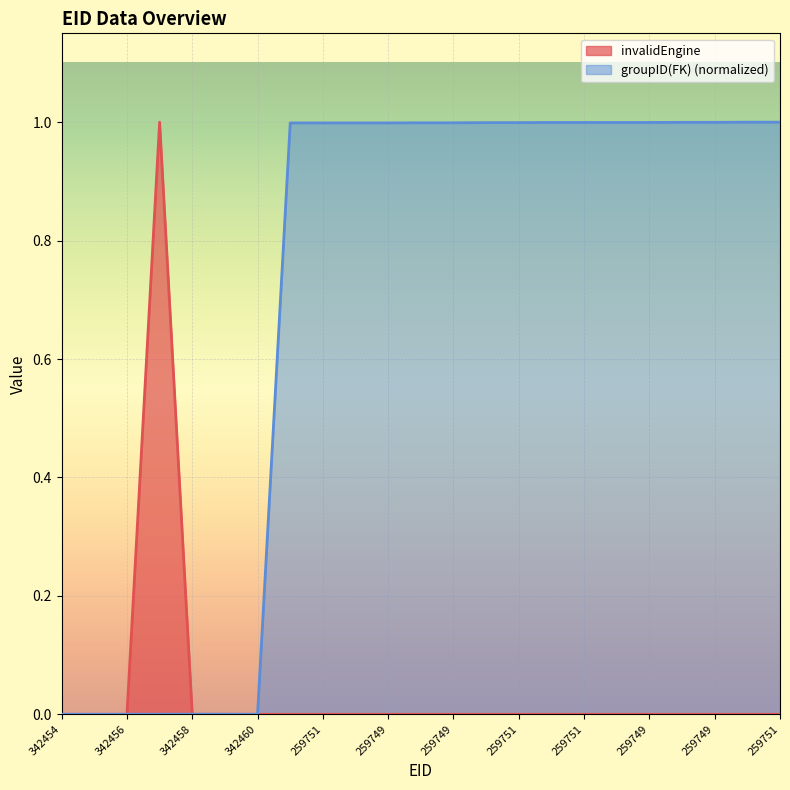

Rank the series at 259751 from highest to lowest value.

groupID, invalidEngine